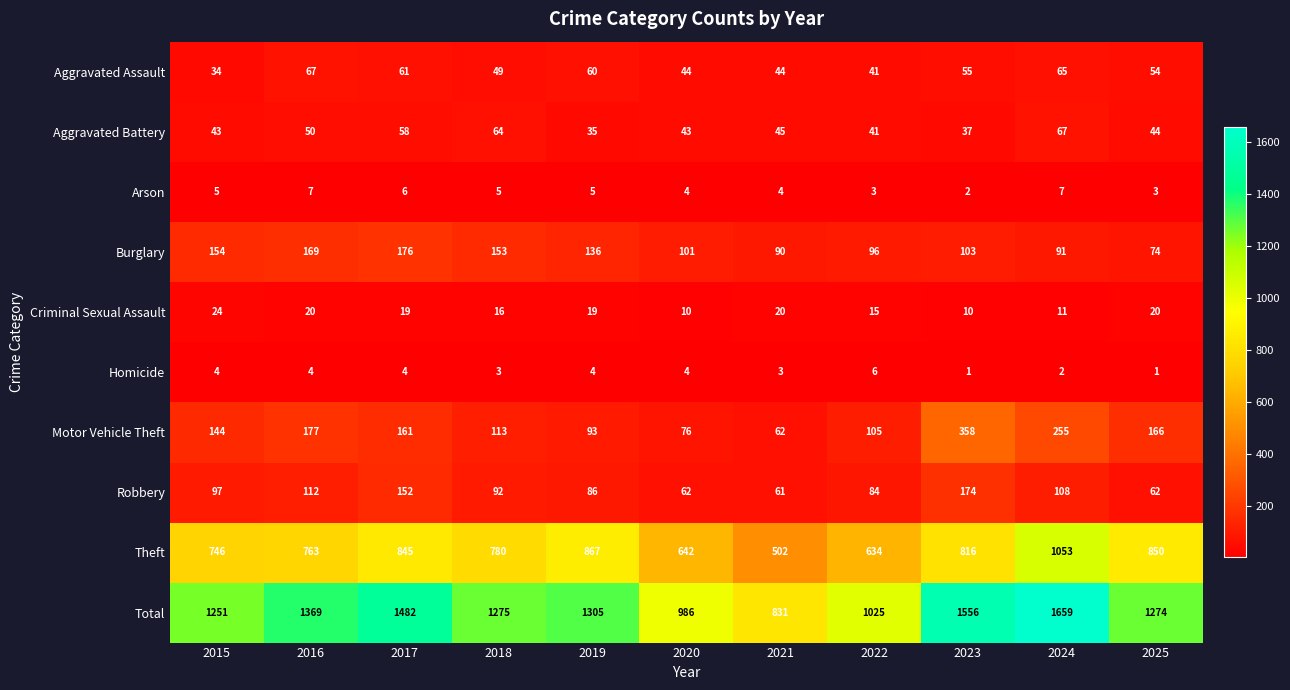

What is the difference between the Aggravated Battery values at 2016 and 2018?

14